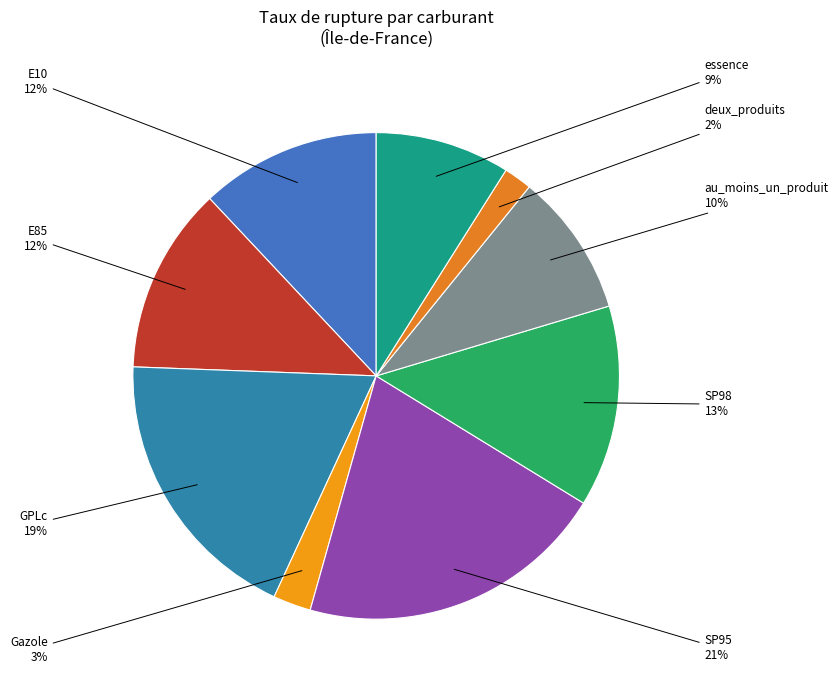

Rank the categories by value from highest to lowest.

SP95, GPLc, SP98, E85, E10, au_moins_un_produit, essence, Gazole, deux_produits